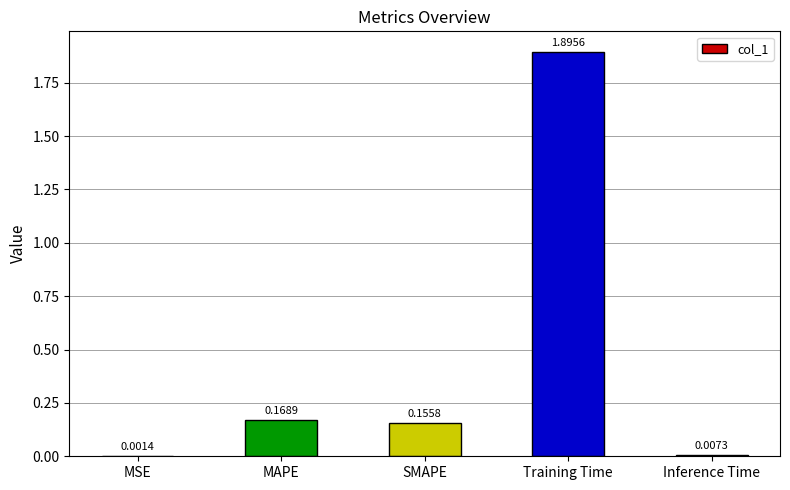

Are the bars horizontal?

No